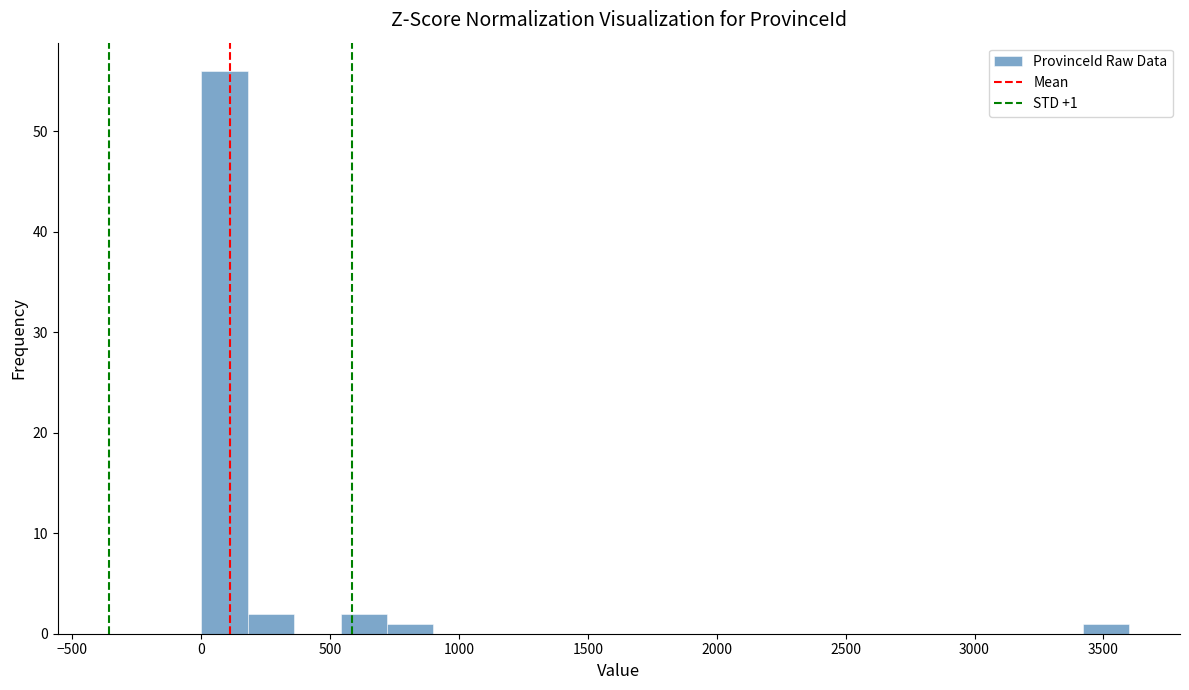

Around what value on the x-axis is the tallest bar? Give the approximate position of its centre, as read against the axis.

100